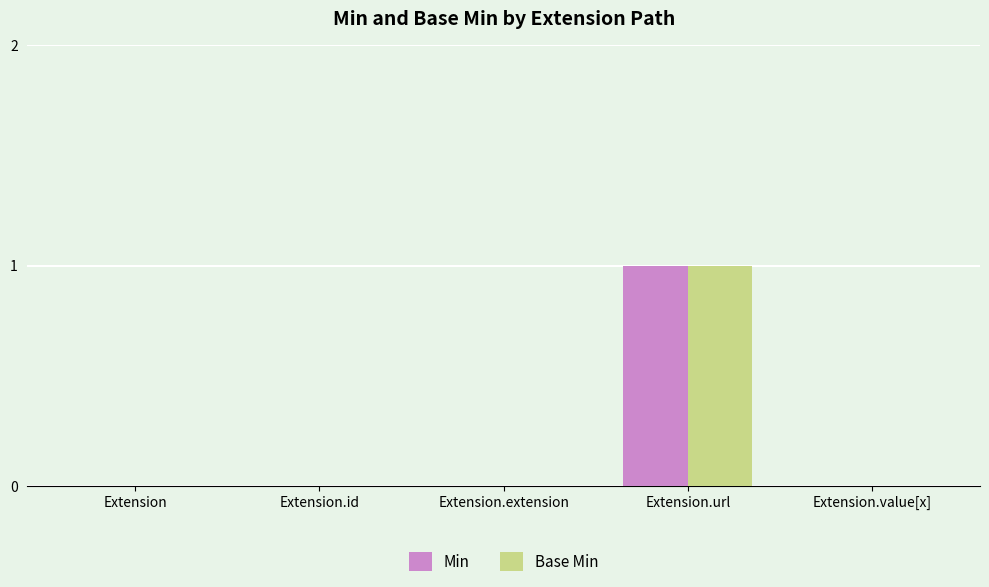

How many series are shown in this chart?

2